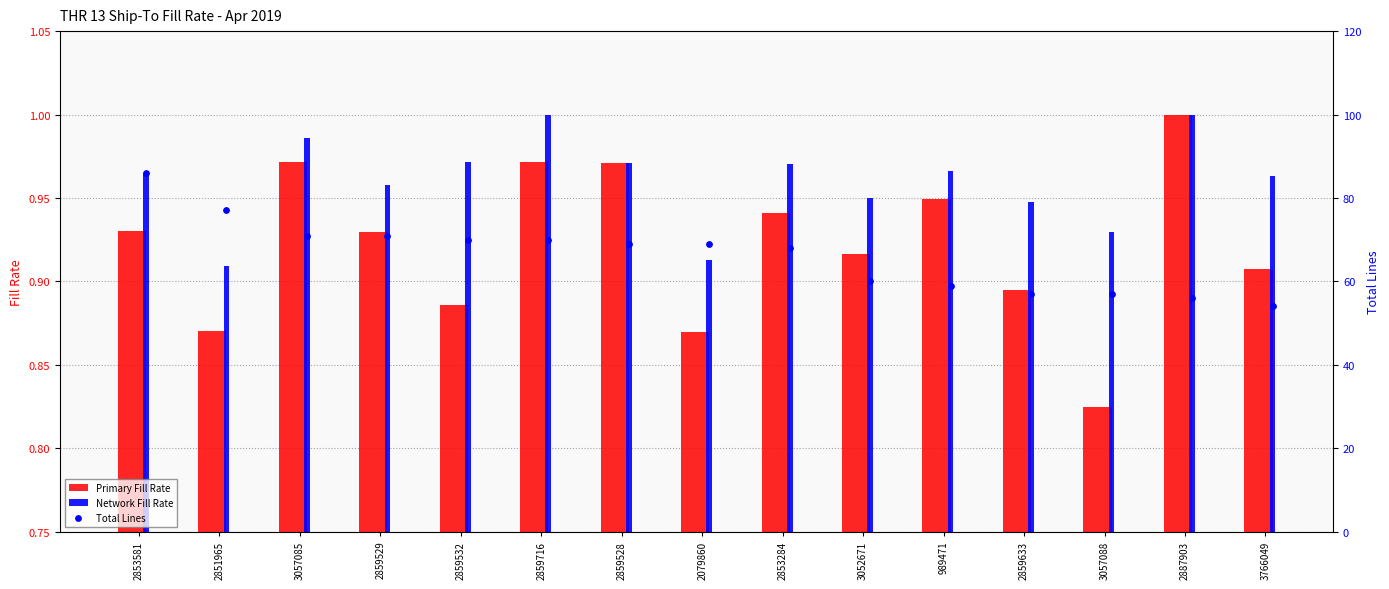

Which series has the largest Y range (max minus min)?

Total Lines